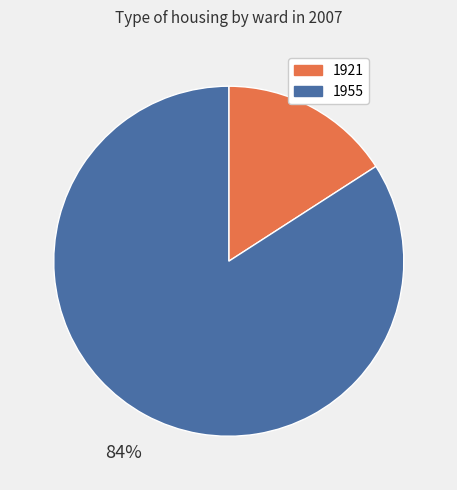

Does 1921 account for over 50% of the chart?

No